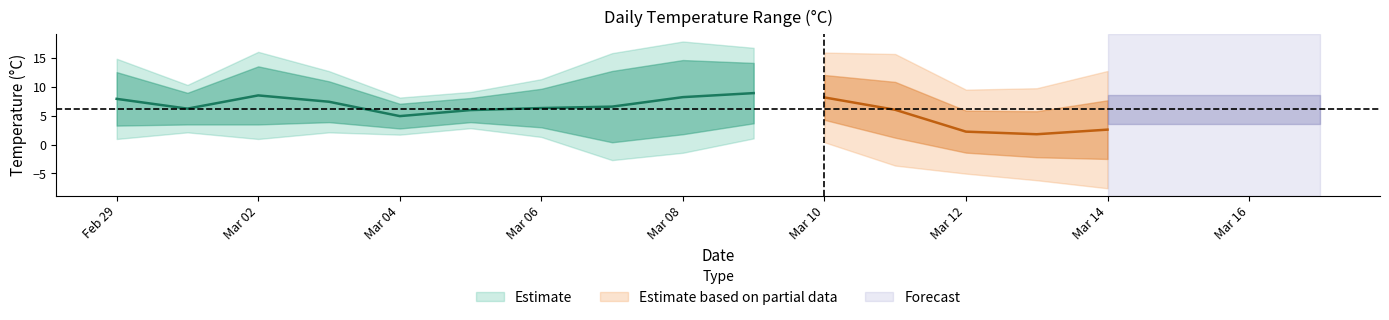

Reading left to right, extract all data points from this chart.

temperature_2m_max (°C): 2024-02-29=12.6	2024-03-01=9.0	2024-03-02=13.6	2024-03-03=11.0	2024-03-04=7.1	2024-03-05=8.1	2024-03-06=9.7	2024-03-07=12.8	2024-03-08=14.7	2024-03-09=14.2	2024-03-10=12.1	2024-03-11=10.9	2024-03-12=5.9	2024-03-13=5.8	2024-03-14=7.7
temperature_2m_min (°C): 2024-02-29=3.3	2024-03-01=3.5	2024-03-02=3.5	2024-03-03=3.9	2024-03-04=2.8	2024-03-05=3.9	2024-03-06=3.0	2024-03-07=0.4	2024-03-08=1.8	2024-03-09=3.7	2024-03-10=4.3	2024-03-11=1.2	2024-03-12=-1.4	2024-03-13=-2.2	2024-03-14=-2.5